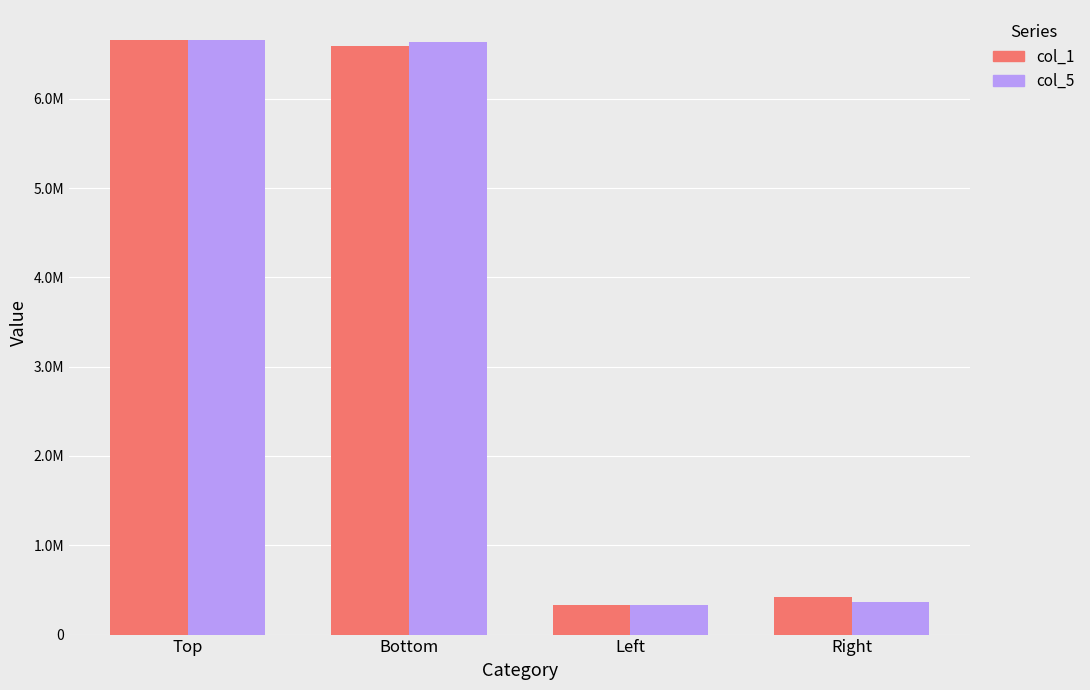

What is the sum of the col_5 values at Bottom and Left?

6967970